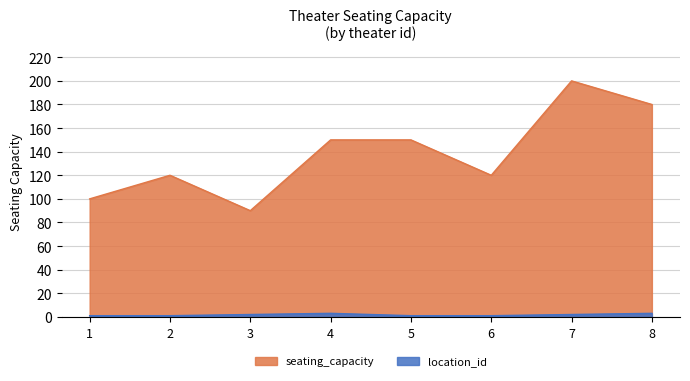

Which series has the largest range (max minus min)?

seating_capacity